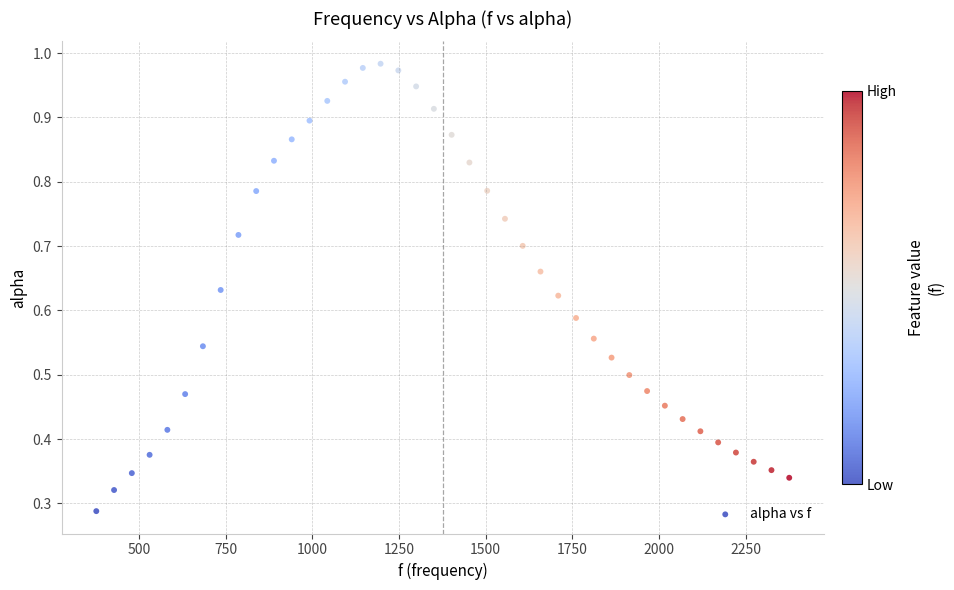

What is the range of X values (max minus min)?

1998.3